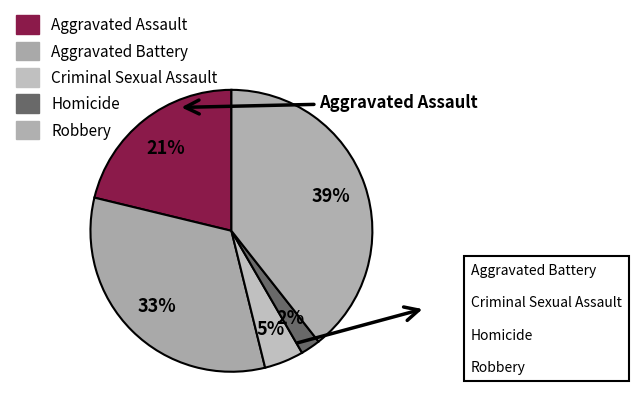

Which category has the biggest portion of the pie?

Robbery